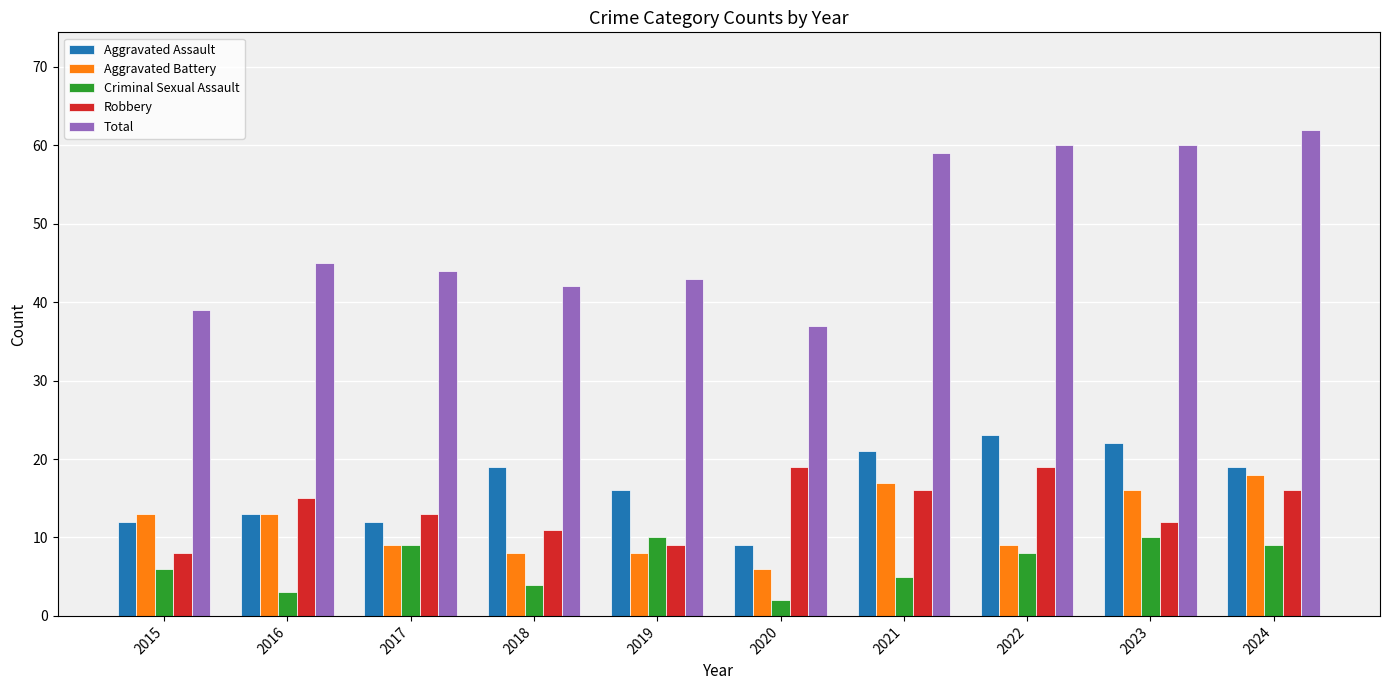

What is the average value of the Aggravated Battery series?

12